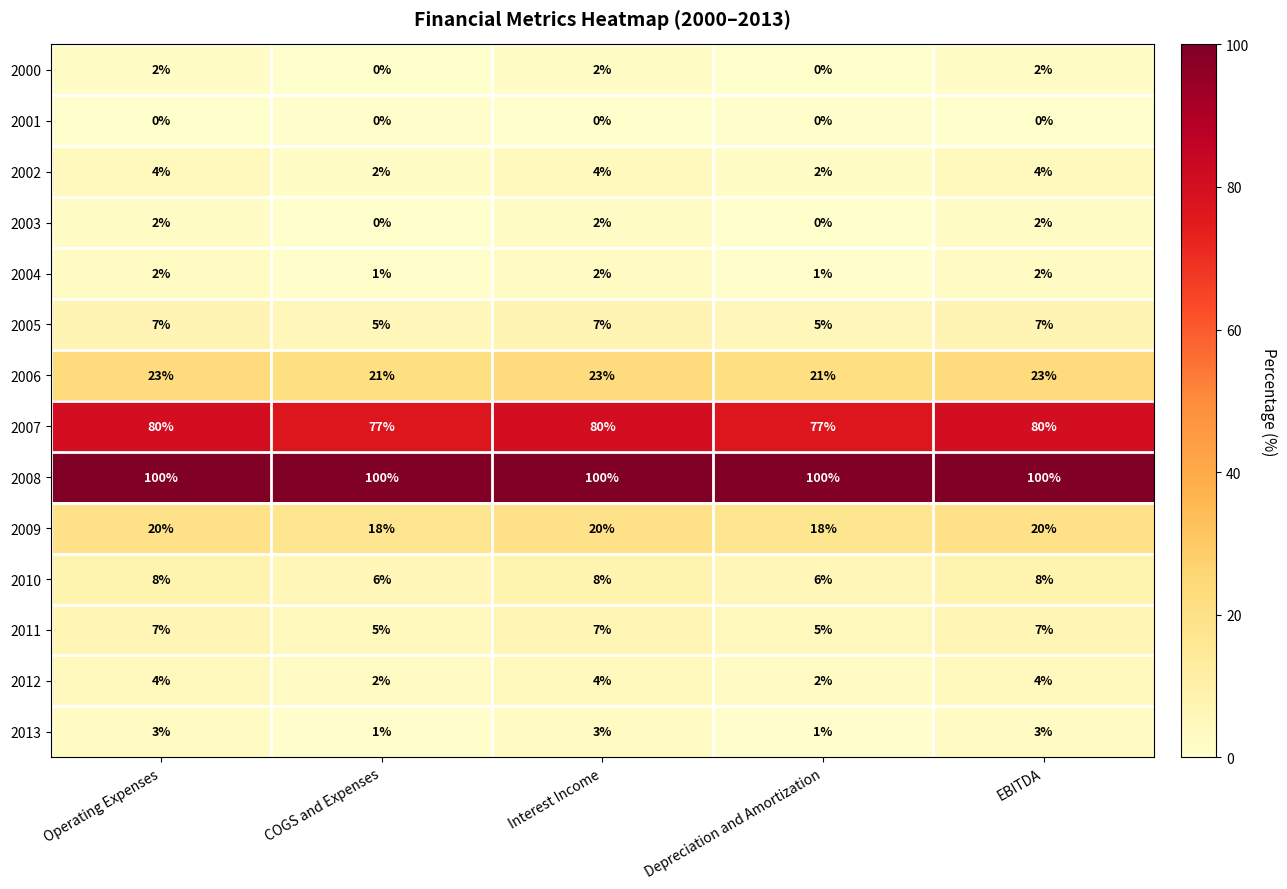

What is the difference between the highest and lowest values at Operating Expenses?

100